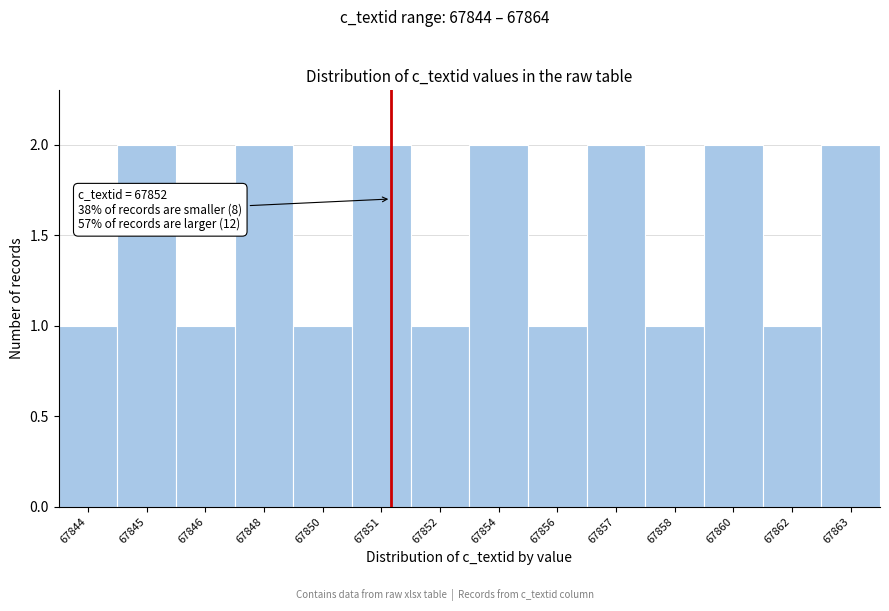

Reading left to right, what are all the values shown in this chart?

1	2	1	2	1	2	1	2	1	2	1	2	1	2